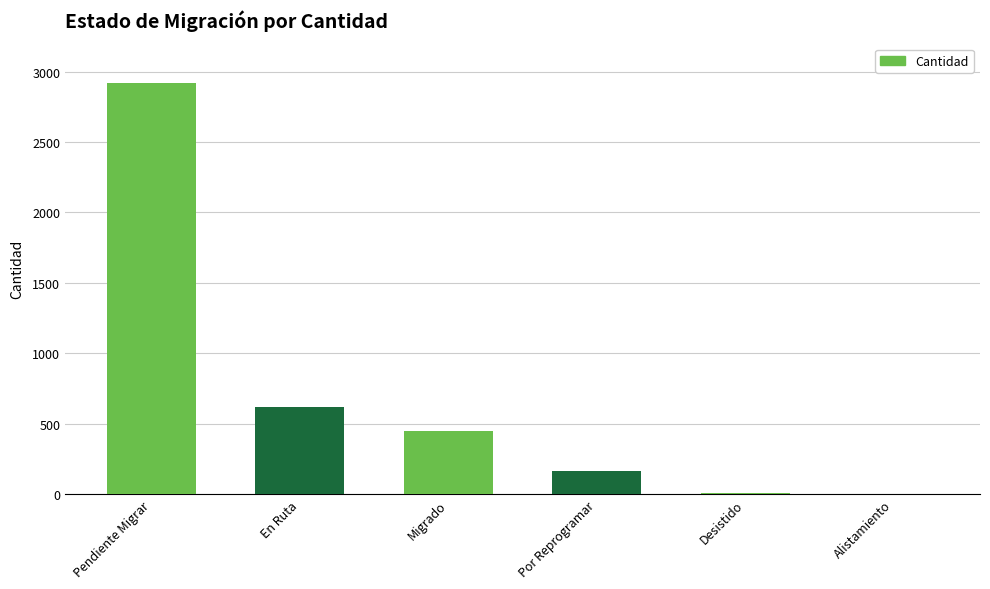

Approximately how many times larger is the value at Por Reprogramar compared to En Ruta?

0.3